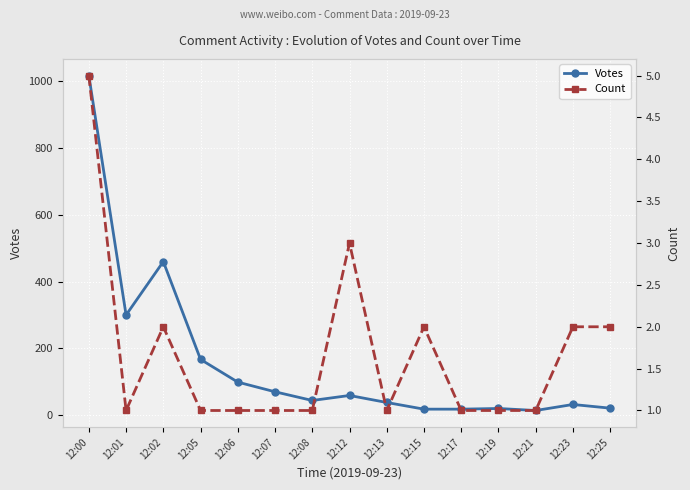

Where is the first local minimum for Count?

12:01